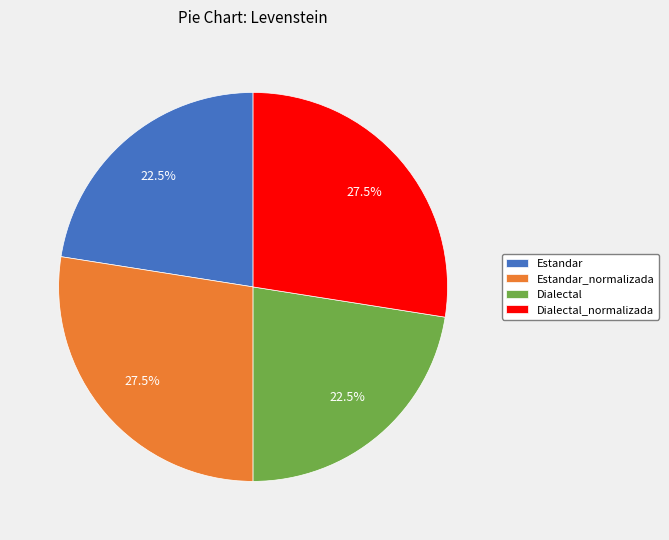

To the nearest percent, what is the average slice percentage?

25%